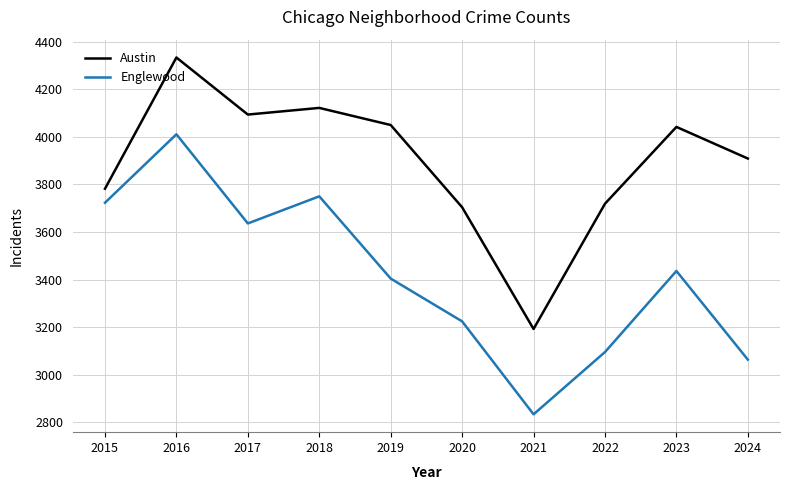

What is the sum of the Englewood values at 2023 and 2017?

7072